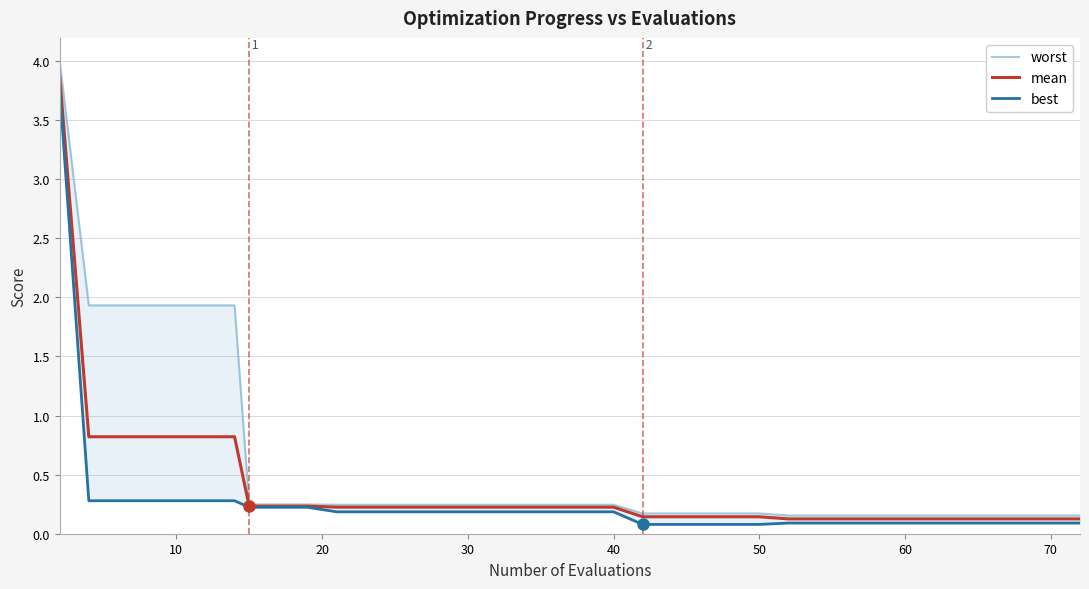

What is the maximum value for mean?

3.9